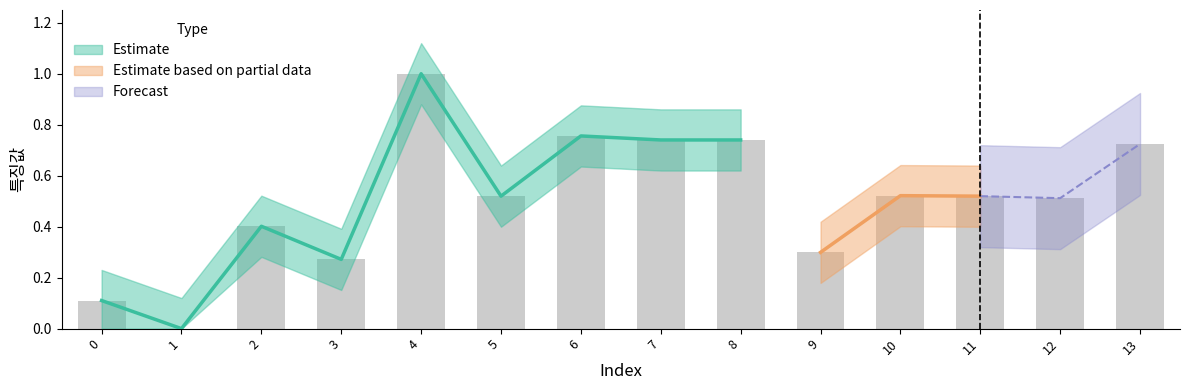

Reading left to right, what are all the values shown in this chart?

0=0.1	1=0.0	2=0.4	3=0.3	4=1.0	5=0.5	6=0.8	7=0.7	8=0.7	9=0.3	10=0.5	11=0.5	12=0.5	13=0.7